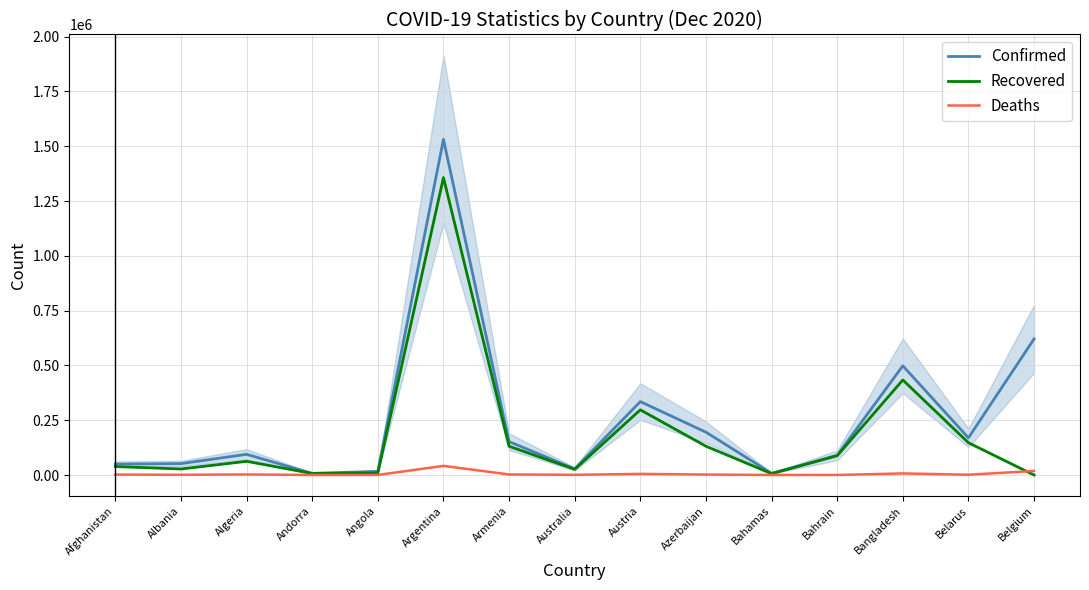

List the labels in order of Confirmed value, largest first.

Argentina, Belgium, Bangladesh, Austria, Azerbaijan, Belarus, Armenia, Algeria, Bahrain, Albania, Afghanistan, Australia, Angola, Bahamas, Andorra